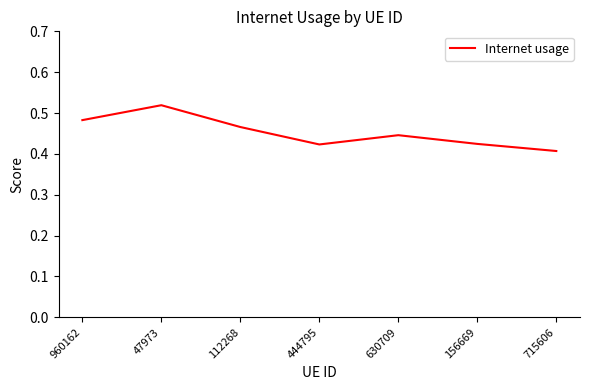

Which label corresponds to the largest value in the chart?

47973